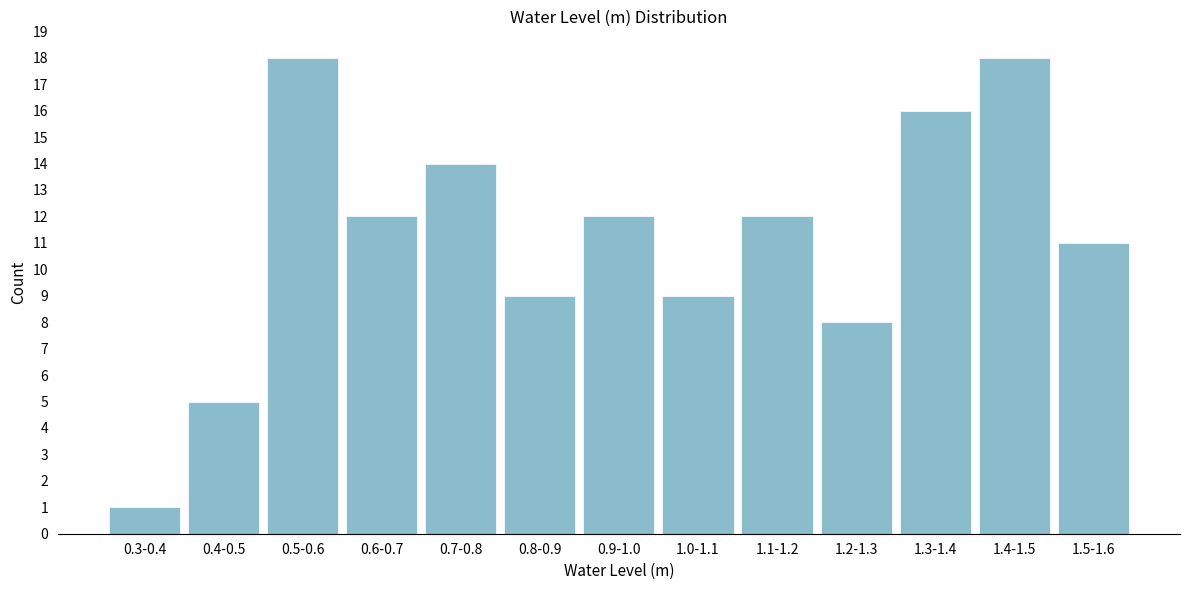

Reading right to left, transcribe all the data shown in this chart.

1.5-1.6=11	1.4-1.5=18	1.3-1.4=16	1.2-1.3=8	1.1-1.2=12	1.0-1.1=9	0.9-1.0=12	0.8-0.9=9	0.7-0.8=14	0.6-0.7=12	0.5-0.6=18	0.4-0.5=5	0.3-0.4=1